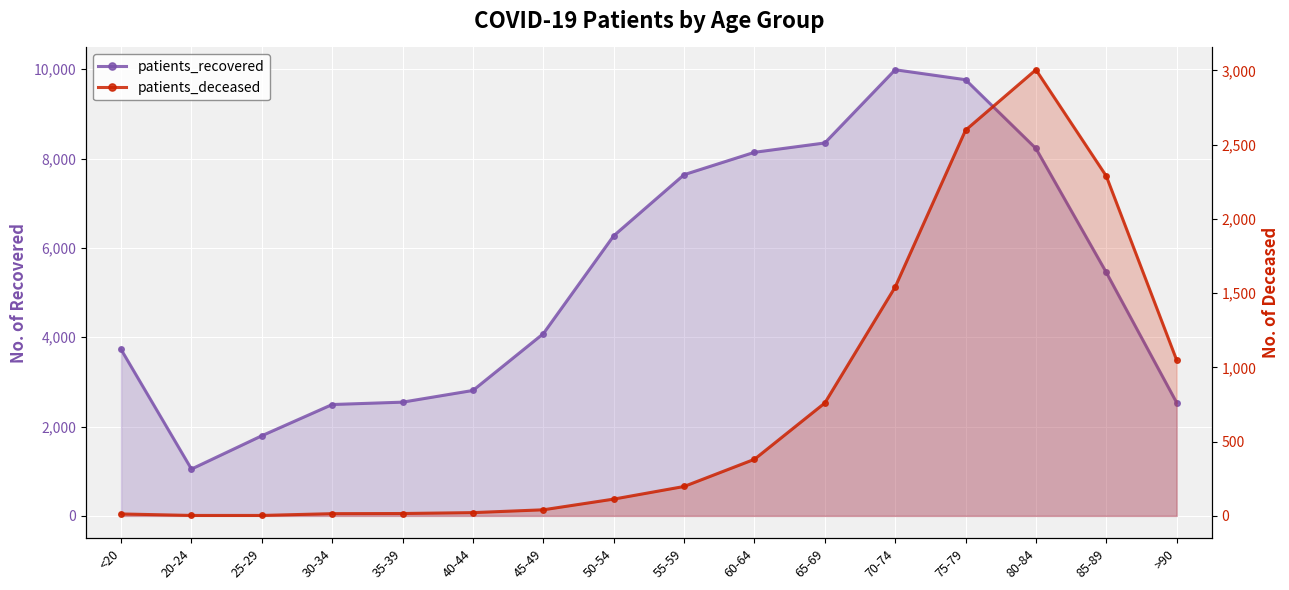

What is the sum of the patients_recovered values at >90 and 50-54?

8805